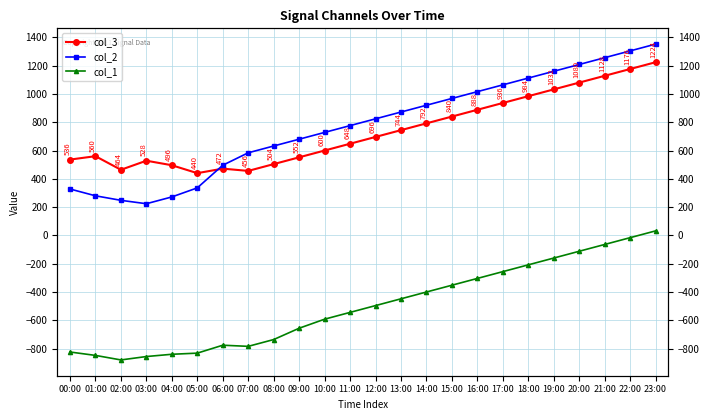

List the labels in order of col_1 value, largest first.

23:00, 22:00, 21:00, 20:00, 19:00, 18:00, 17:00, 16:00, 15:00, 14:00, 13:00, 12:00, 11:00, 10:00, 09:00, 08:00, 06:00, 07:00, 00:00, 05:00, 04:00, 01:00, 03:00, 02:00